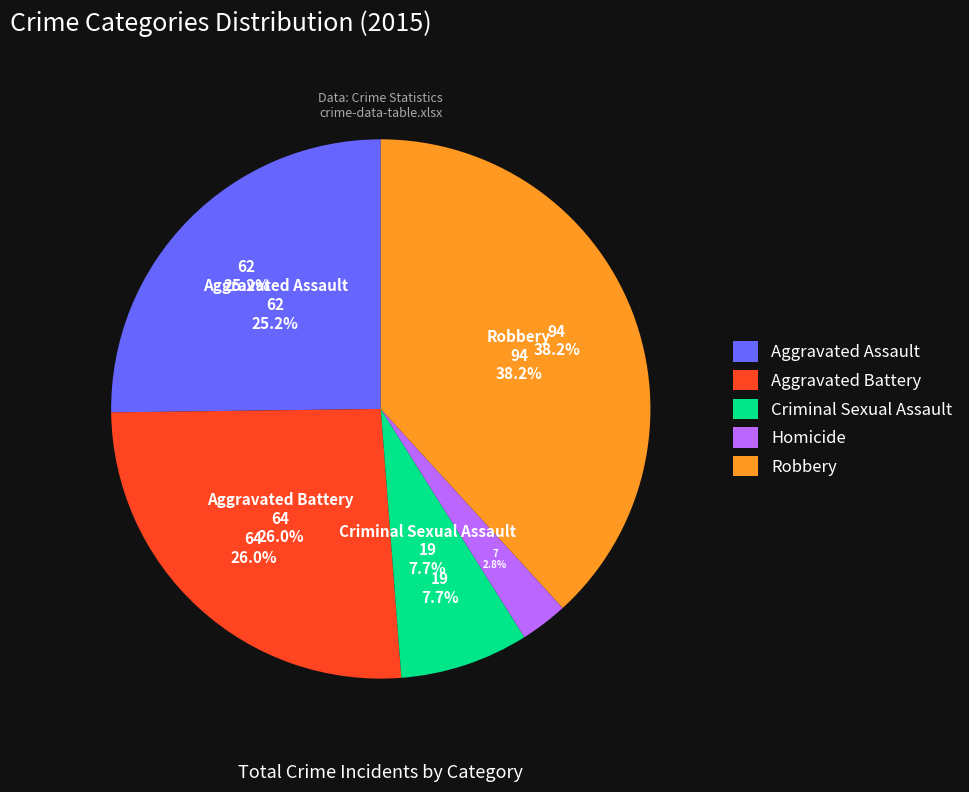

Is it true that Homicide is 3% of the pie?

True